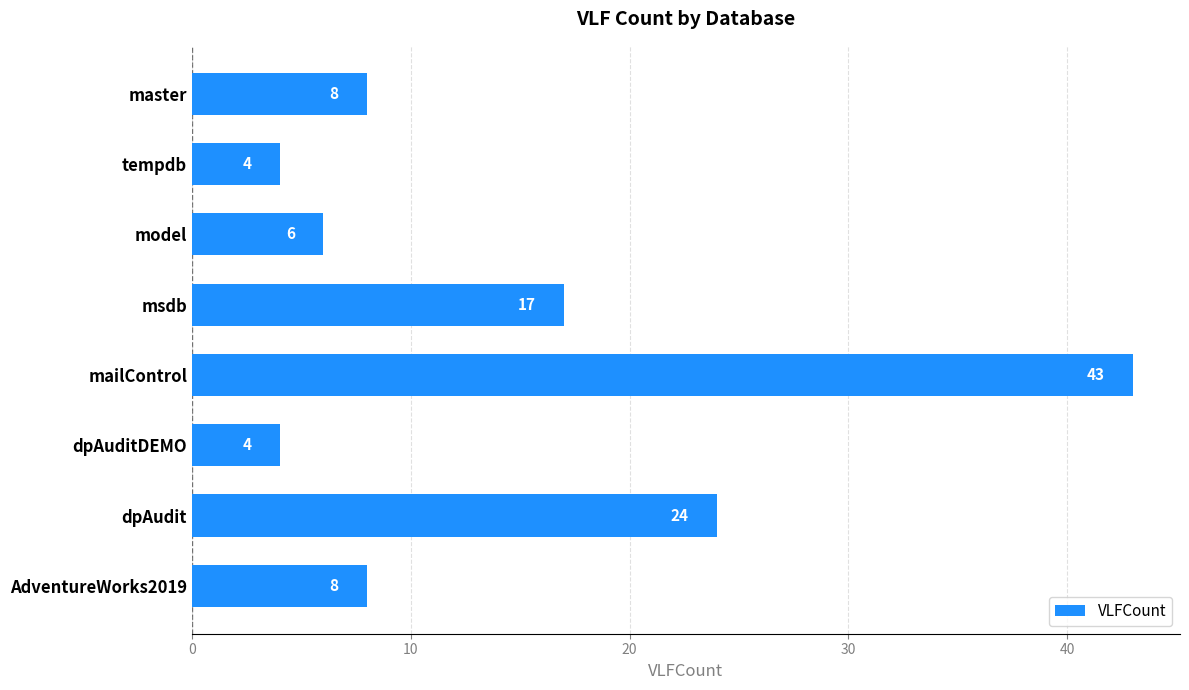

What is the sum of all values?

114